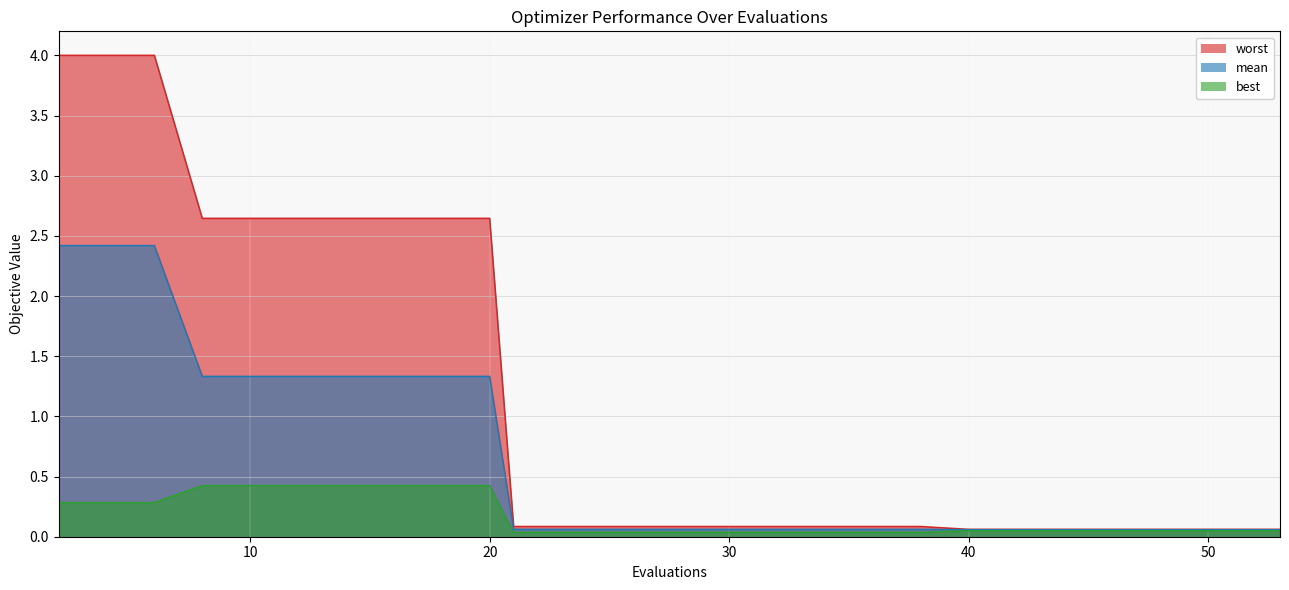

Reading right to left, extract all data points from this chart.

mean: 53=0.1	52=0.1	51=0.1	50=0.1	49=0.1	47=0.1	45=0.1	43=0.1	42=0.1	40=0.1	38=0.1	36=0.1	34=0.1	32=0.1	30=0.1	28=0.1	26=0.1	25=0.1	23=0.1	21=0.1	20=1.3	18=1.3	16=1.3	14=1.3	12=1.3	10=1.3	8=1.3	6=2.4	4=2.4	2=2.4
best: 53=0.0	52=0.0	51=0.0	50=0.0	49=0.0	47=0.0	45=0.0	43=0.0	42=0.0	40=0.0	38=0.0	36=0.0	34=0.0	32=0.0	30=0.0	28=0.0	26=0.0	25=0.0	23=0.0	21=0.0	20=0.4	18=0.4	16=0.4	14=0.4	12=0.4	10=0.4	8=0.4	6=0.3	4=0.3	2=0.3
worst: 53=0.1	52=0.1	51=0.1	50=0.1	49=0.1	47=0.1	45=0.1	43=0.1	42=0.1	40=0.1	38=0.1	36=0.1	34=0.1	32=0.1	30=0.1	28=0.1	26=0.1	25=0.1	23=0.1	21=0.1	20=2.6	18=2.6	16=2.6	14=2.6	12=2.6	10=2.6	8=2.6	6=4.0	4=4.0	2=4.0